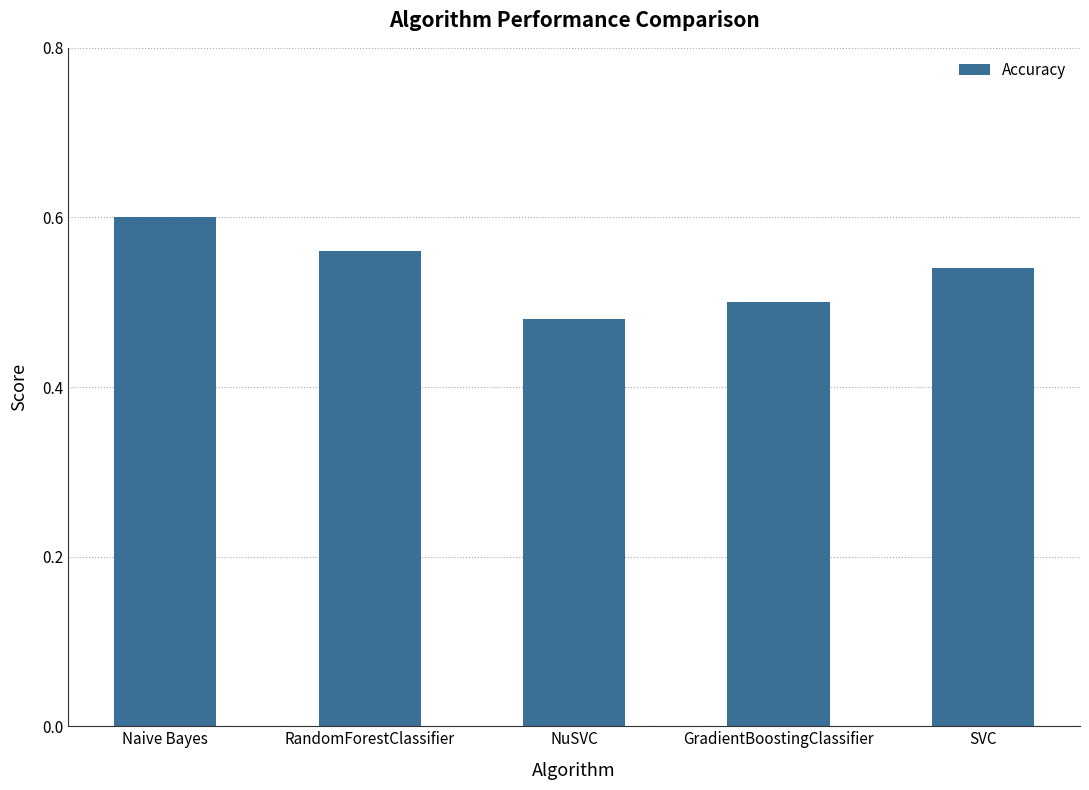

What is the difference between the values at NuSVC and RandomForestClassifier?

0.1